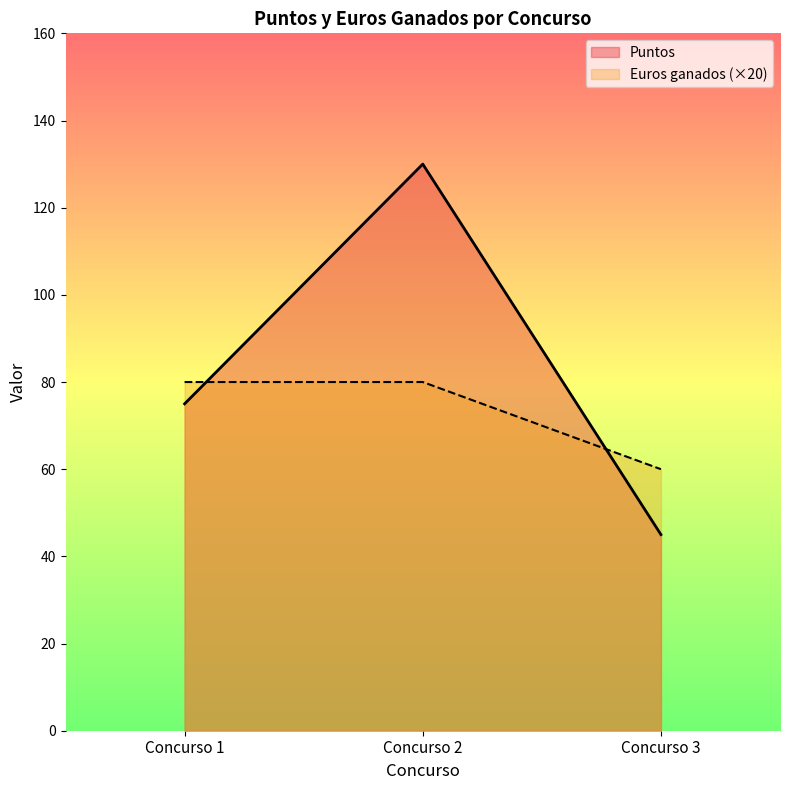

Reading left to right, extract all data points from this chart.

Puntos: 75	130	45
Euros ganados (×20): 80	80	60